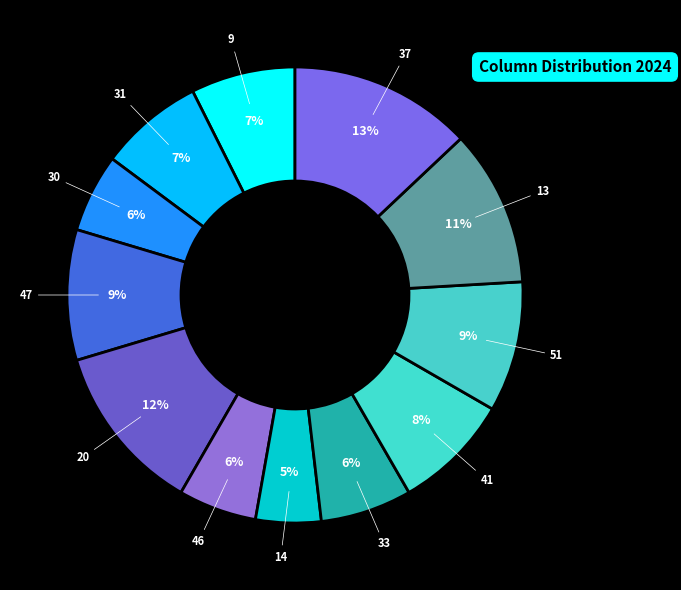

True or false: 30 accounts for 1% of the total.

False